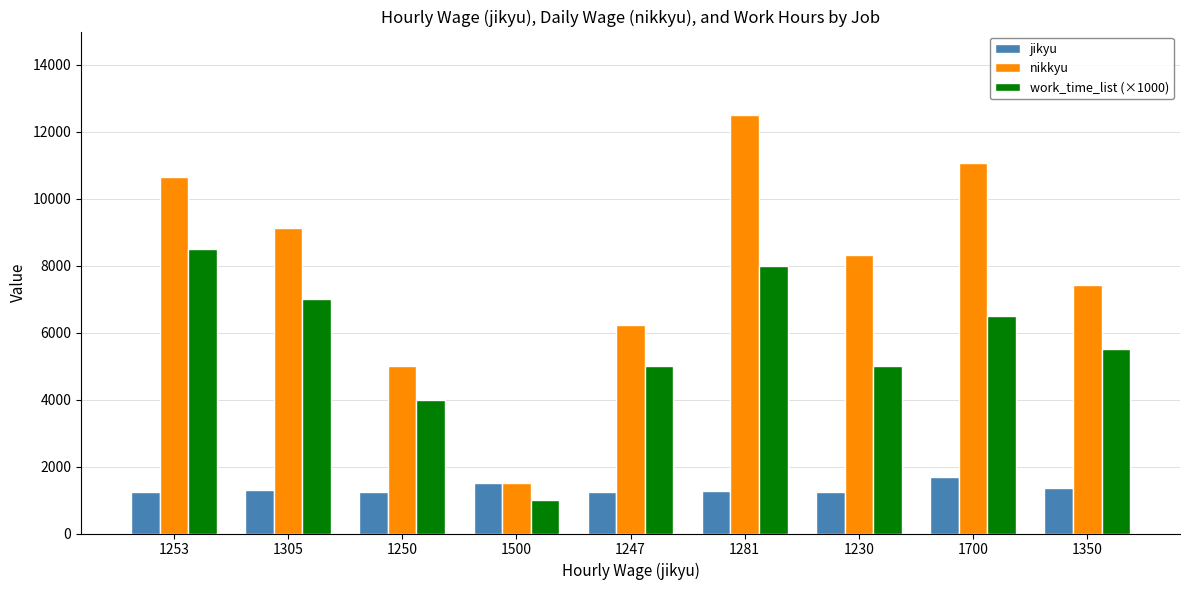

Is it true that nikkyu equals 8933 at 1250?

False